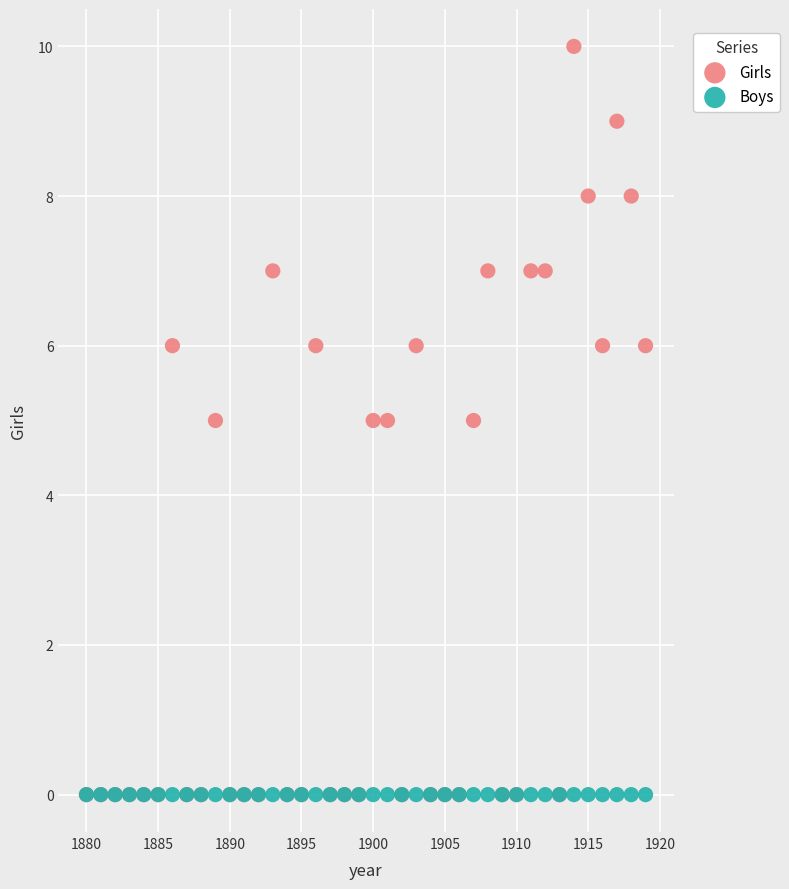

Which series reaches the maximum Y coordinate?

Girls